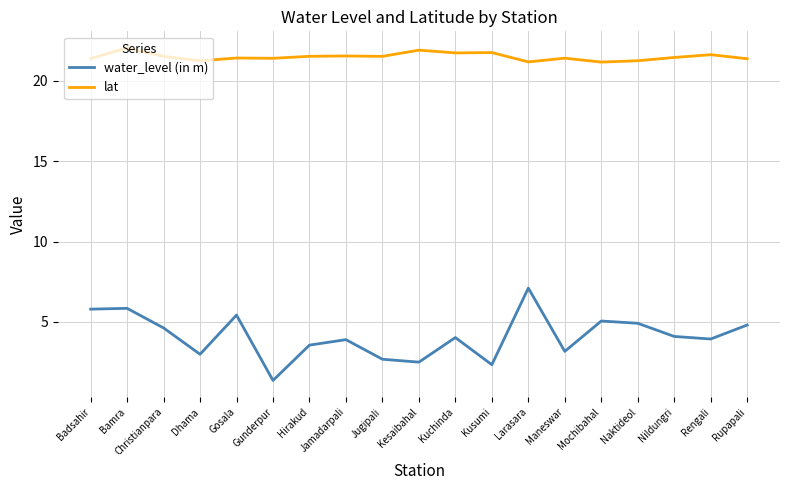

What is the maximum value for lat?

22.1